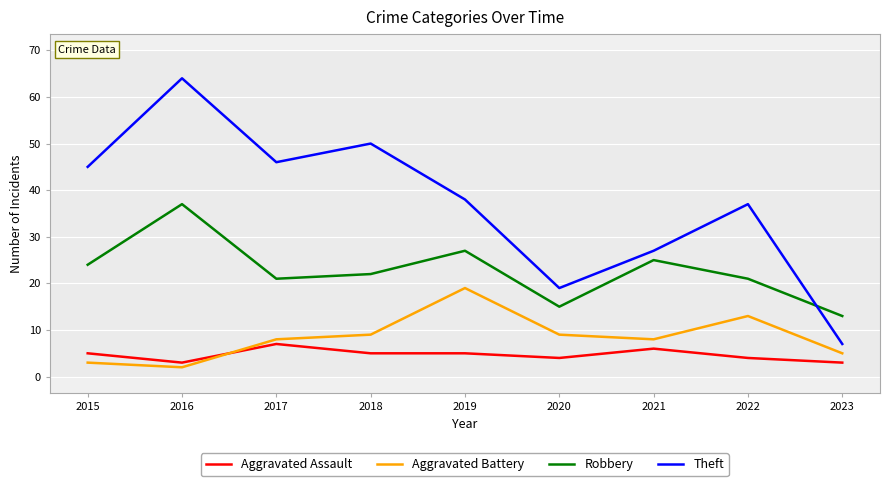

What is the spread (max minus min) of values at 2023?

10